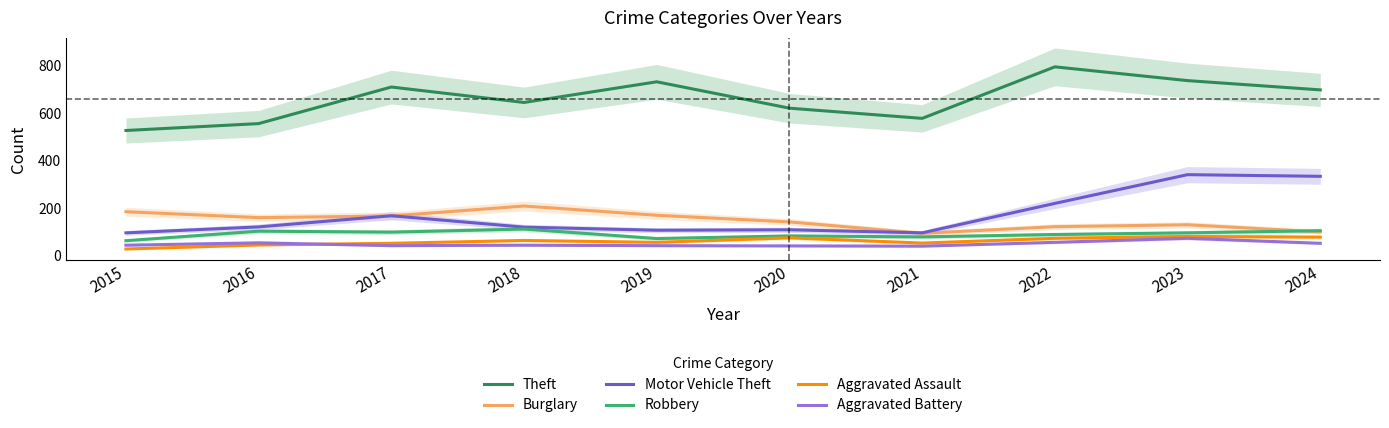

What is the value of the Burglary point at the 8th from the left?

122